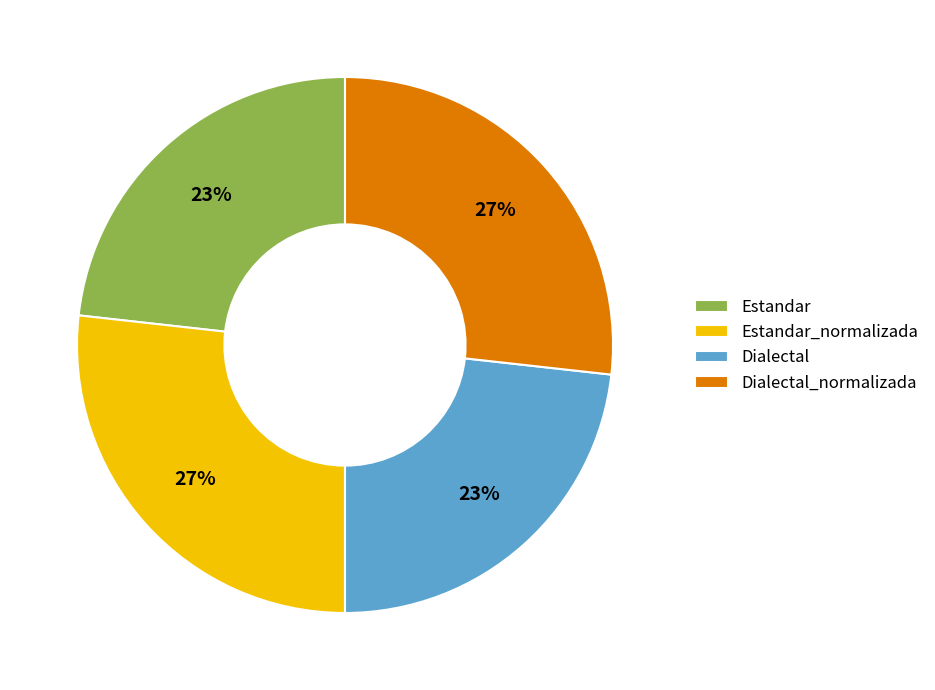

To the nearest percent, what portion does Dialectal_normalizada represent?

27%